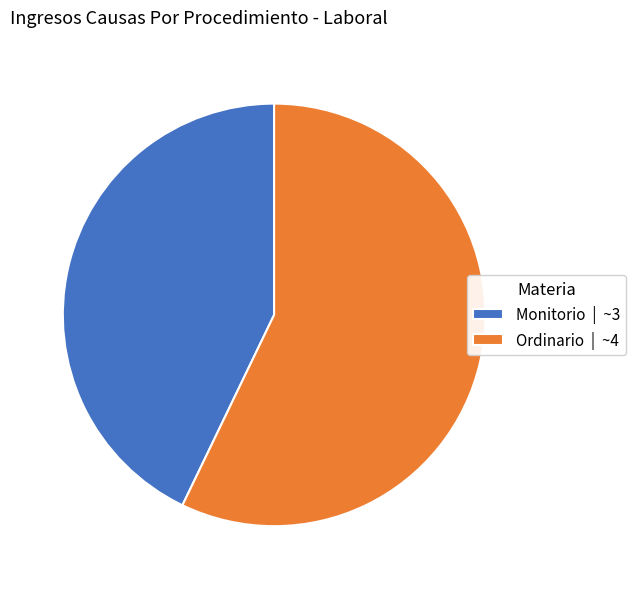

What is the ratio of the value at Ordinario | ~4 to the value at Monitorio | ~3?

1.3